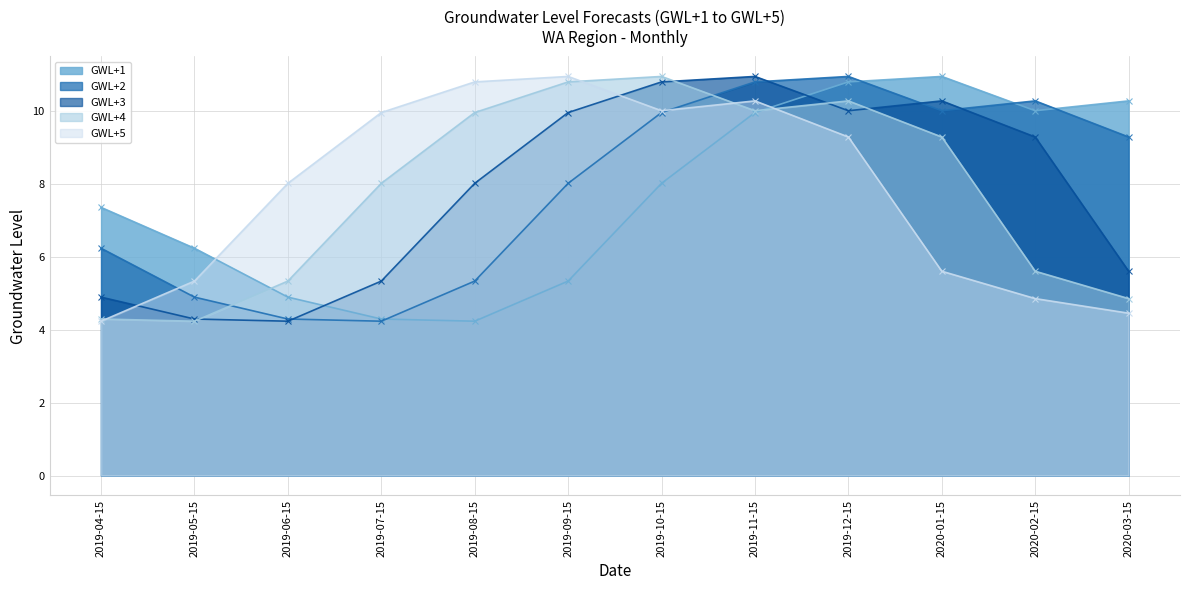

What is the label of the 6th point from the left?

2019-09-15